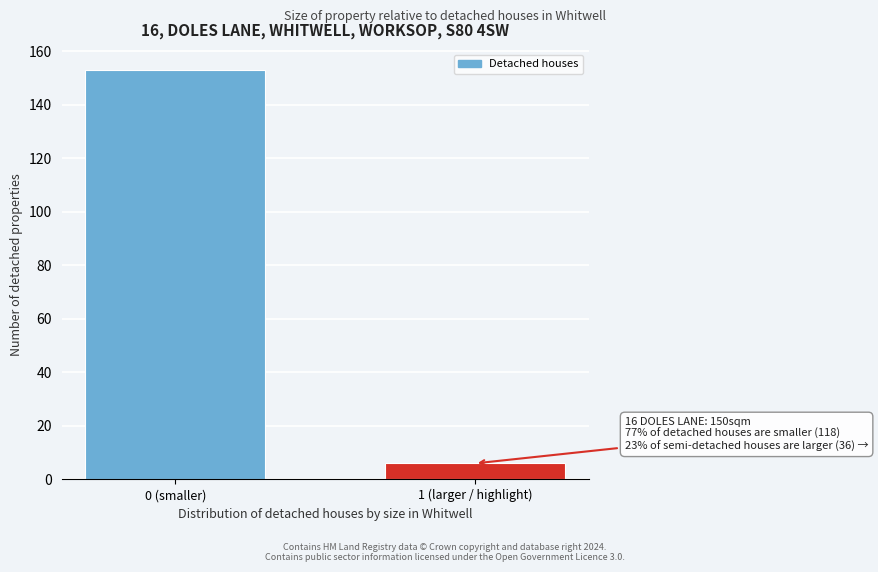

Reading left to right, extract all data points from this chart.

0 (smaller)=153	1 (larger / highlight)=6